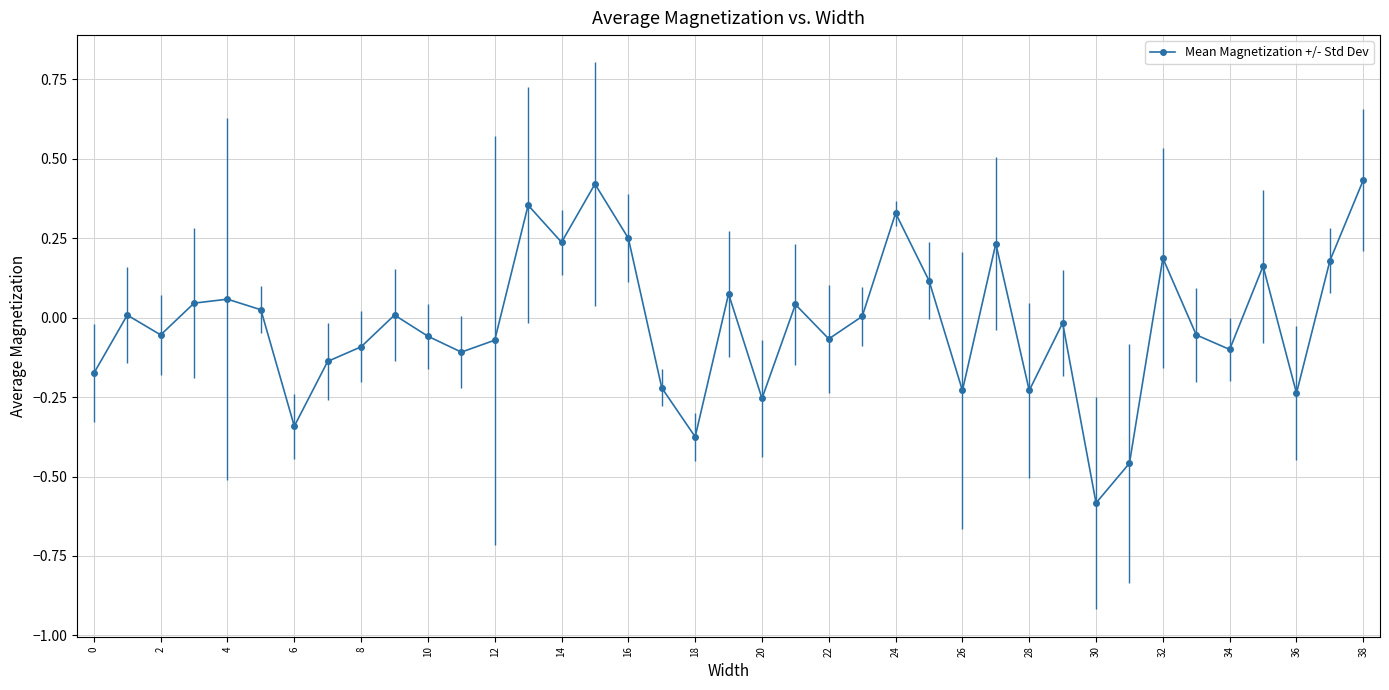

What is the minimum value shown in the chart?

-0.6